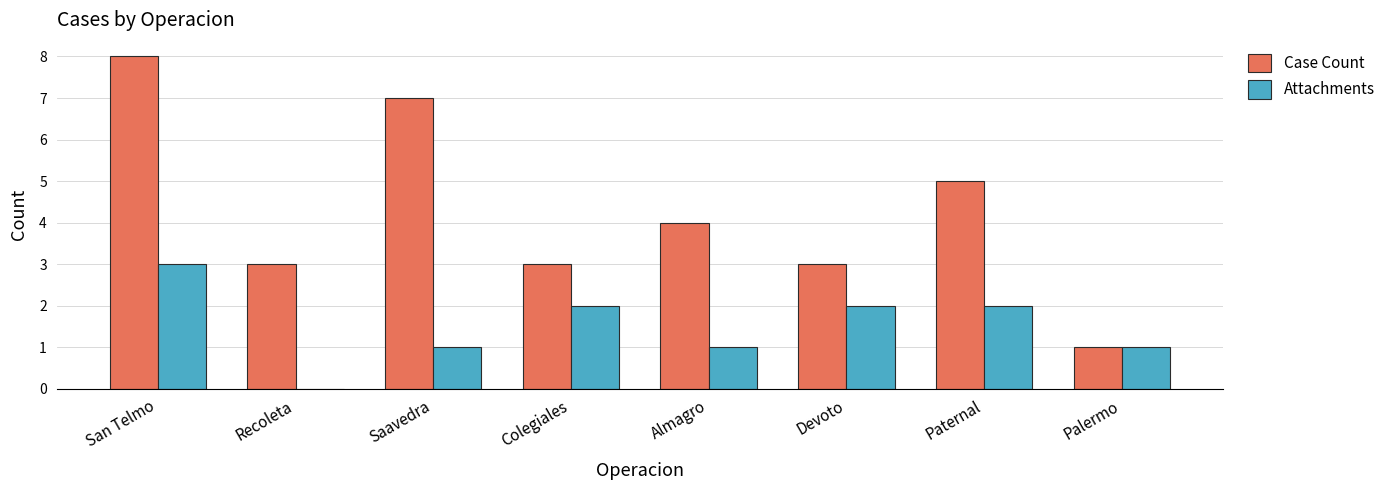

The Case Count series shows 4 at Almagro. True or false?

True